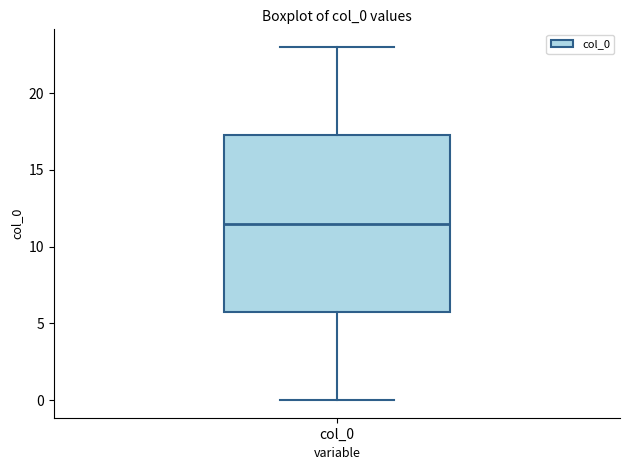

Transcribe this box plot: give where the median line is, the range the box spans, and where the two whiskers end, as read against the y-axis. The values are not printed on the chart, so give them approximately, as read against the axis.

median 11.5, box 6.0 to 17.5, whiskers 0.0 to 23.0